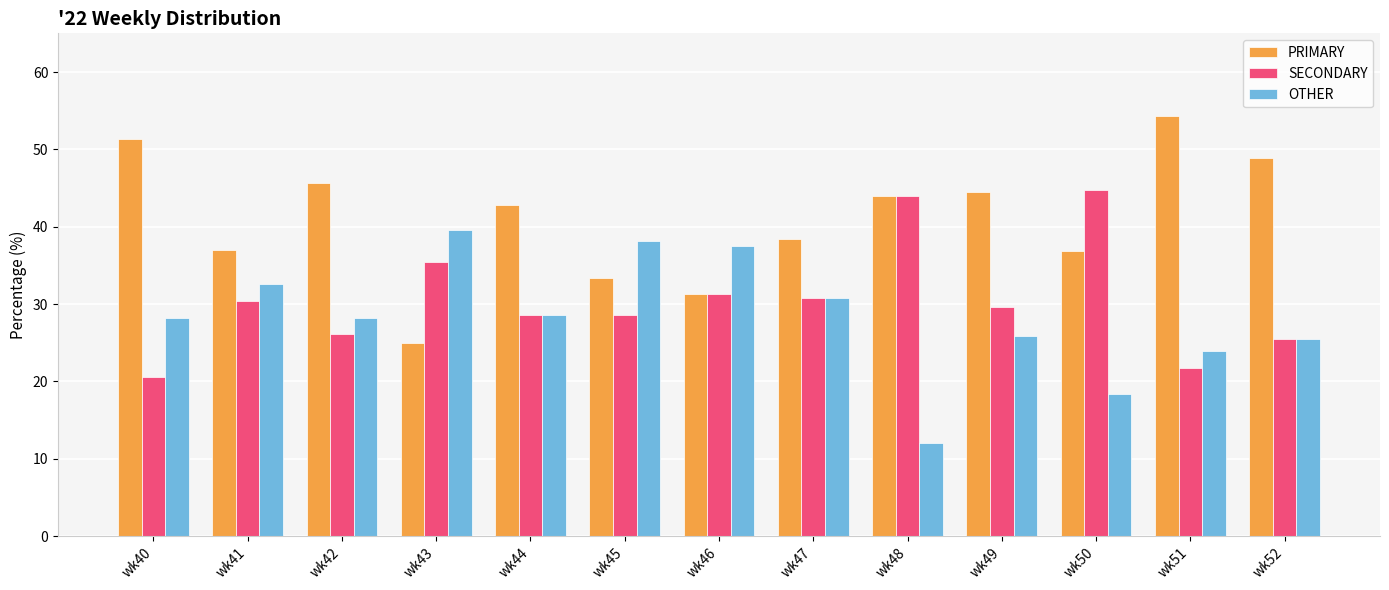

What are all the series names shown in the legend?

PRIMARY, SECONDARY, OTHER